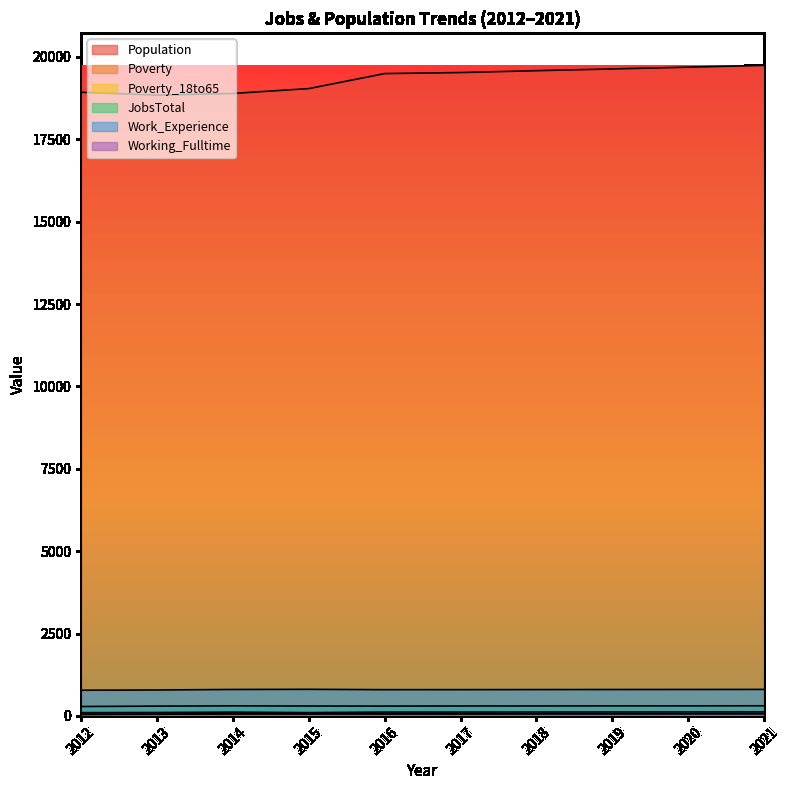

Which series has the largest range (max minus min)?

Population